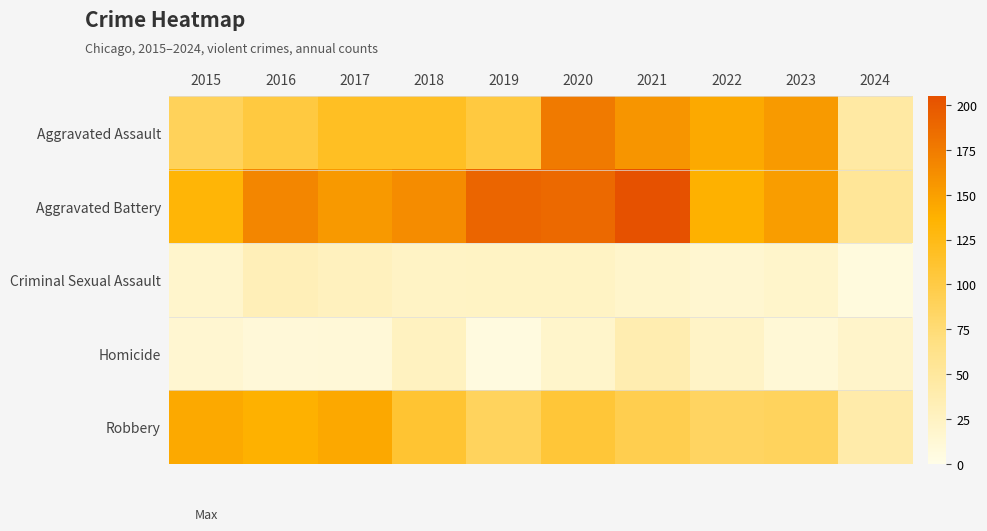

Which series changed the most between 2015 and 2020?

Aggravated Assault